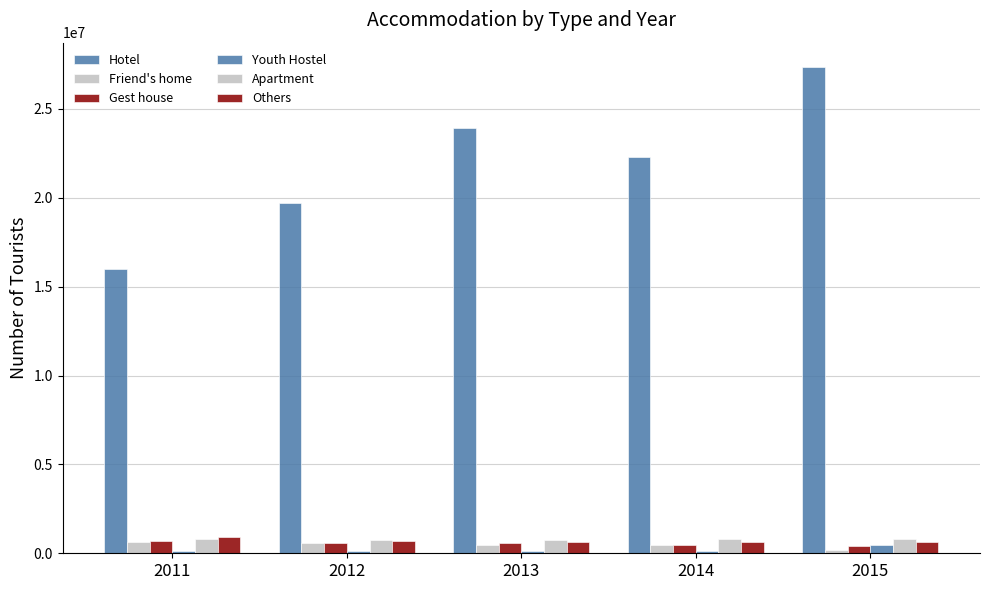

True or false: Youth Hostel has a value of 32108 at 2013.

False